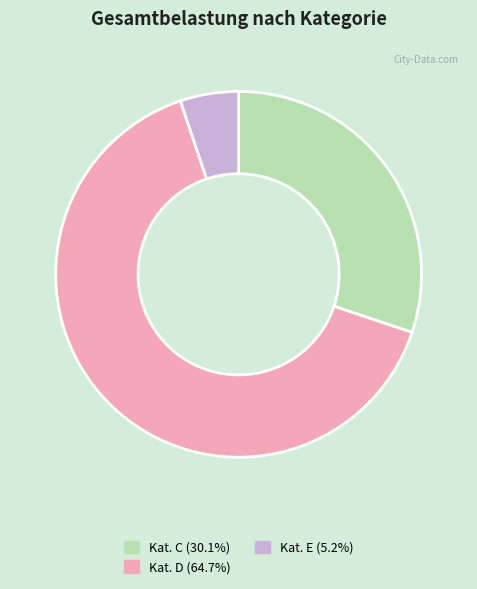

Does any single category account for the majority?

Yes